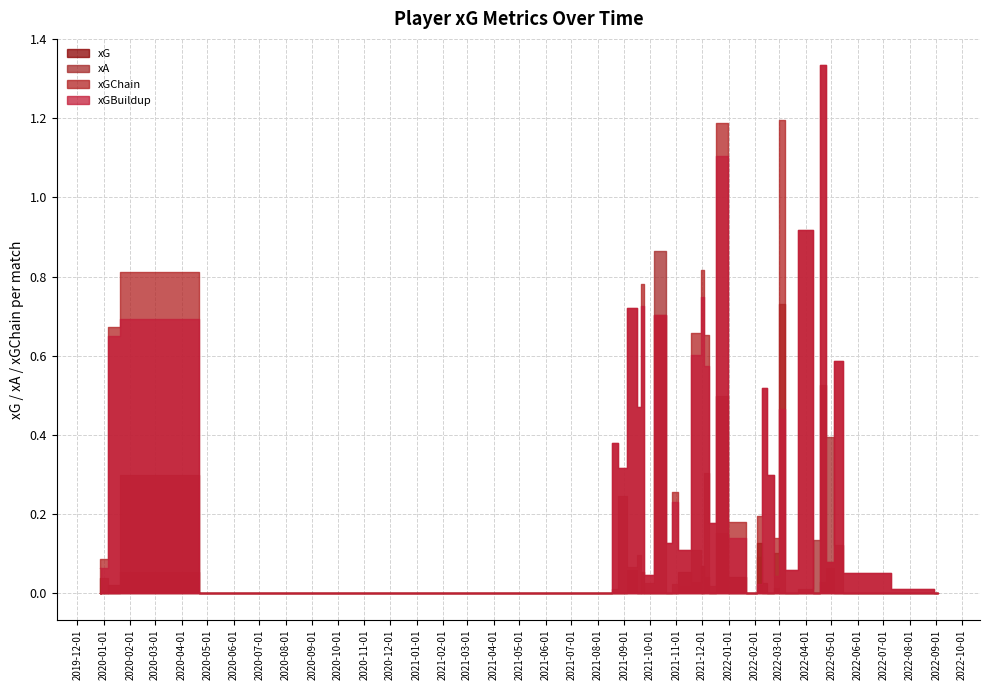

How many intersections are there between xGBuildup and xA?

9